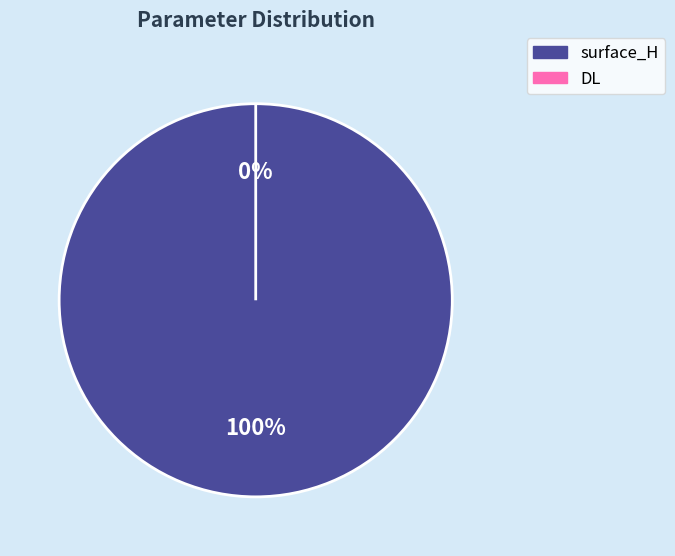

Is there any slice that represents more than half of the pie?

Yes